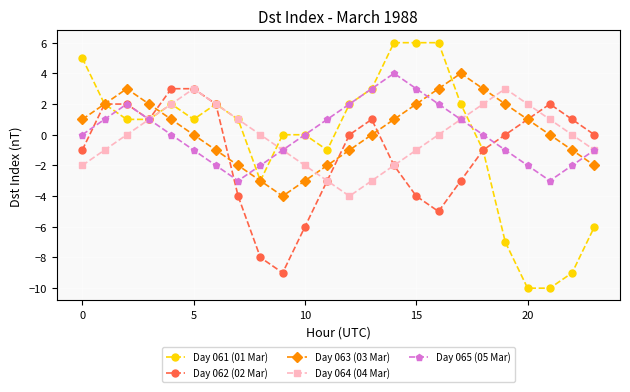

True or false: Day 063 (03 Mar) and Day 062 (02 Mar) cross at least once.

True